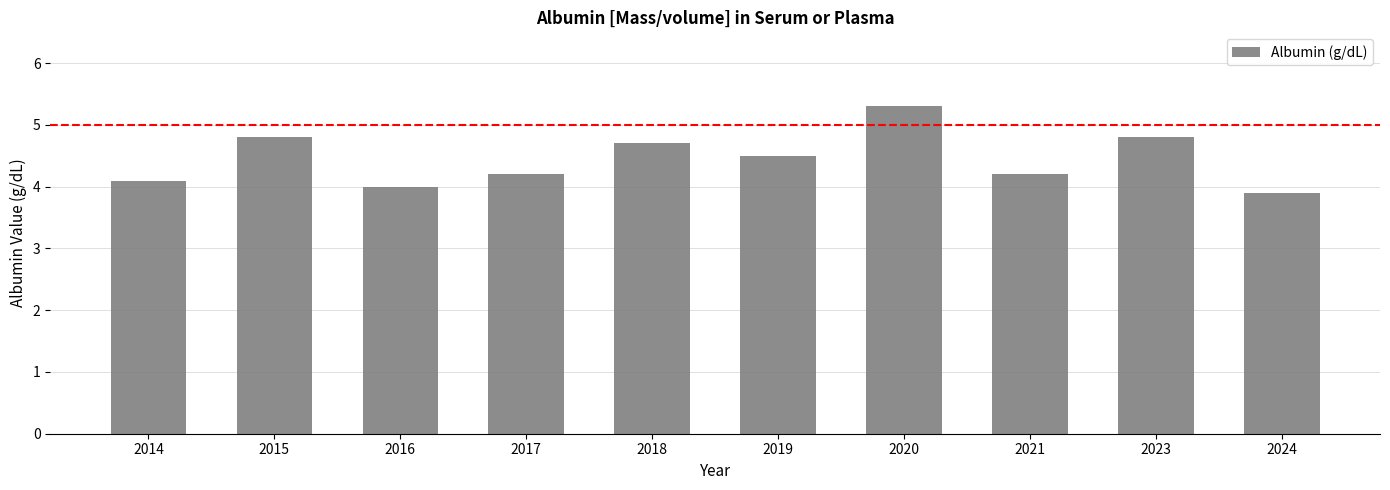

What is the value of the 1st bar from the left?

4.1